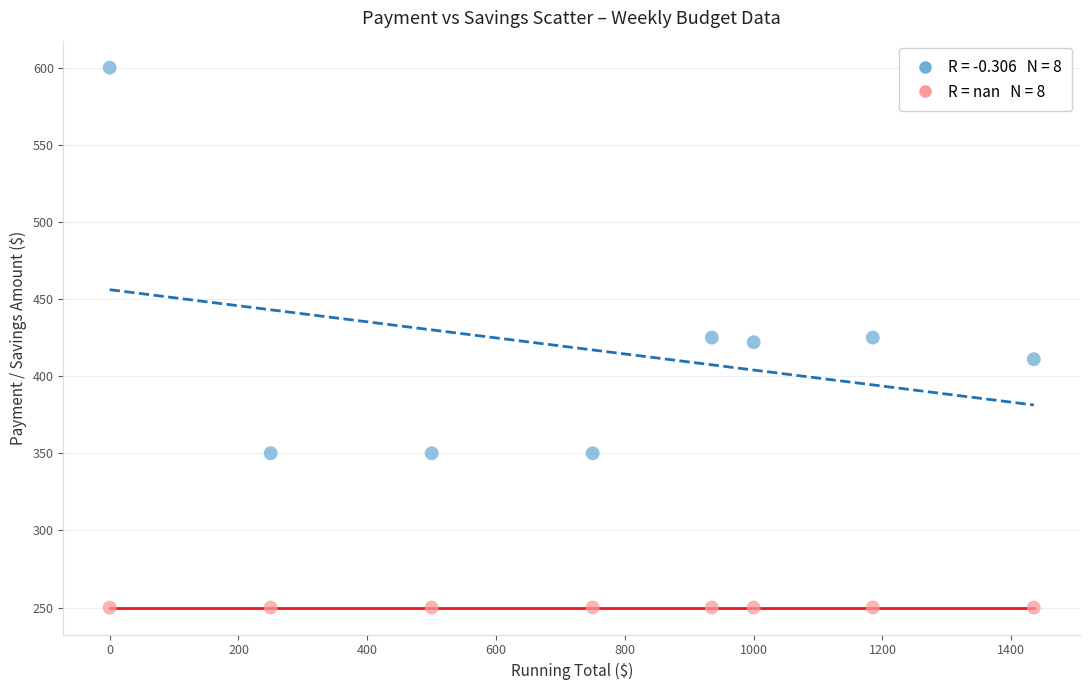

How many data points are displayed?

16